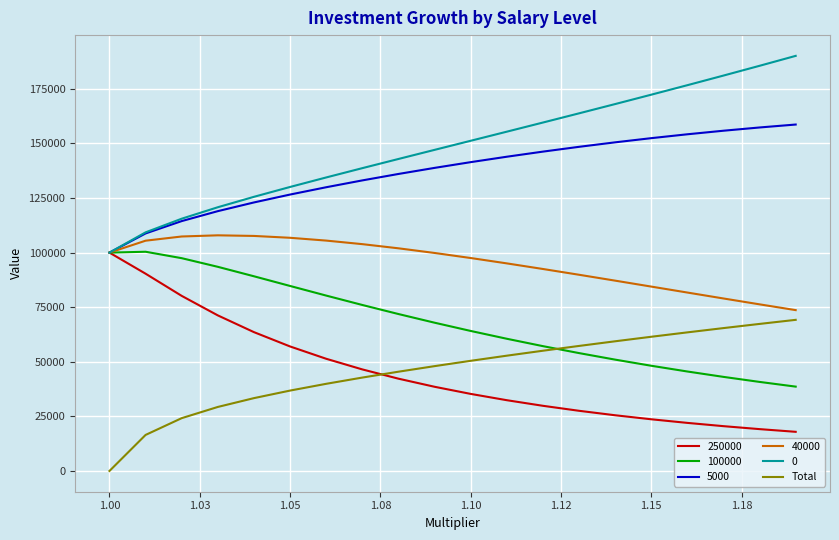

Is this an area chart (filled region under the line)?

No